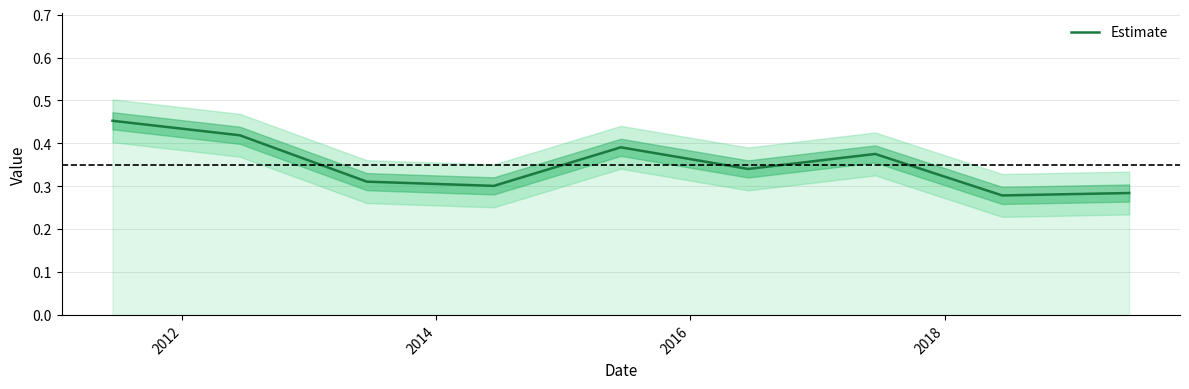

What is the difference between the maximum and minimum values?

0.2